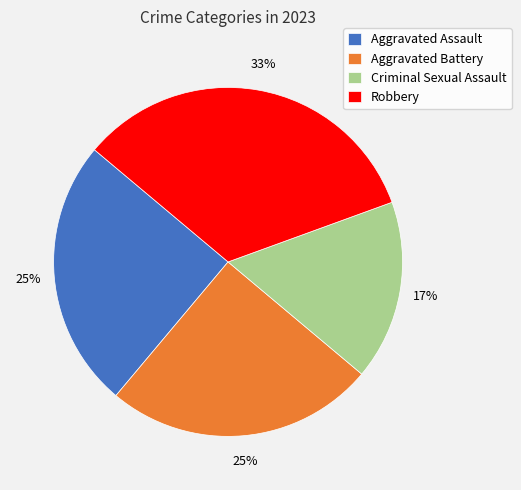

Which category has the biggest portion of the pie?

Robbery